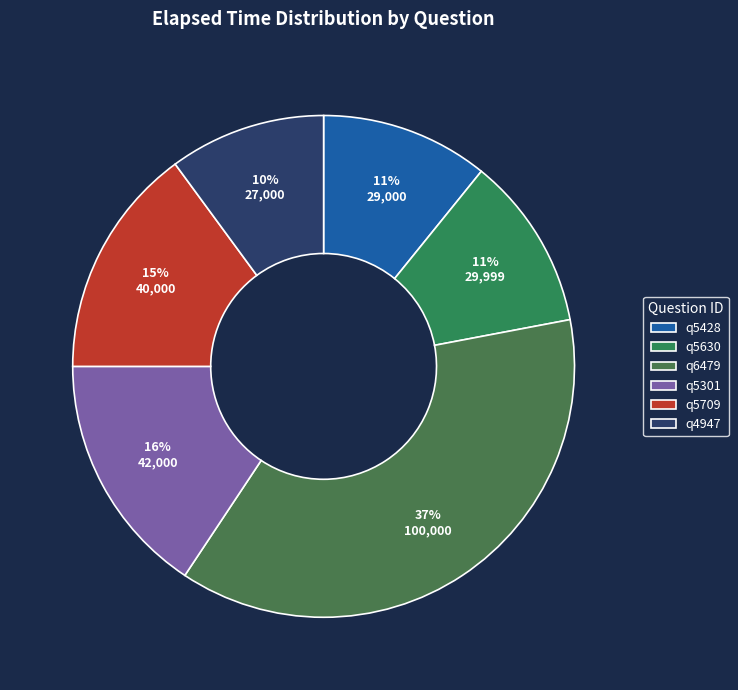

How many segments does this pie chart have?

6